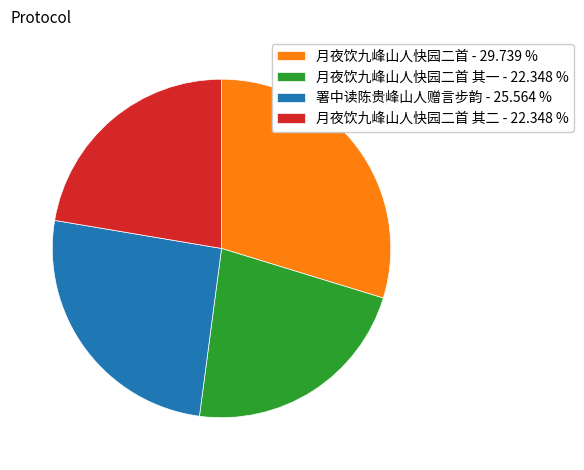

Count the number of slices in the pie.

4